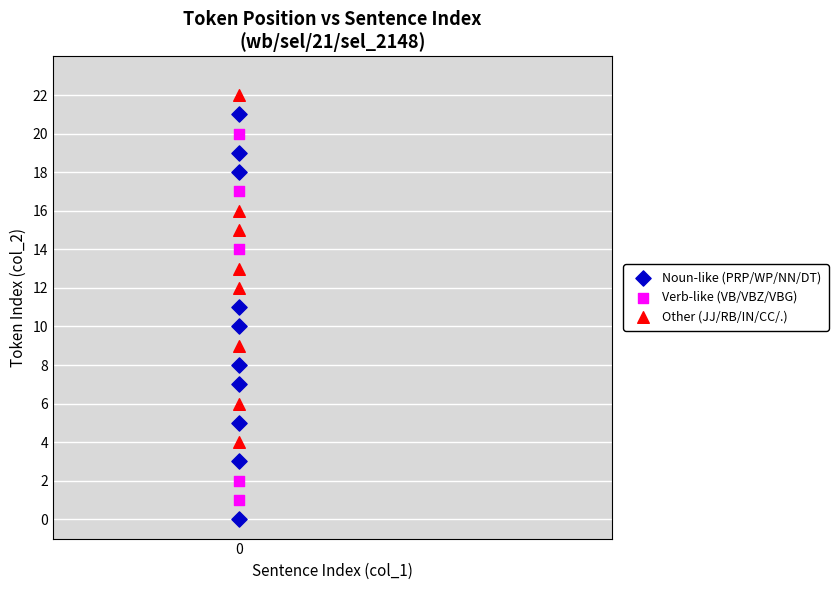

Which series has the largest Y range (max minus min)?

Noun-like (PRP/WP/NN/DT)